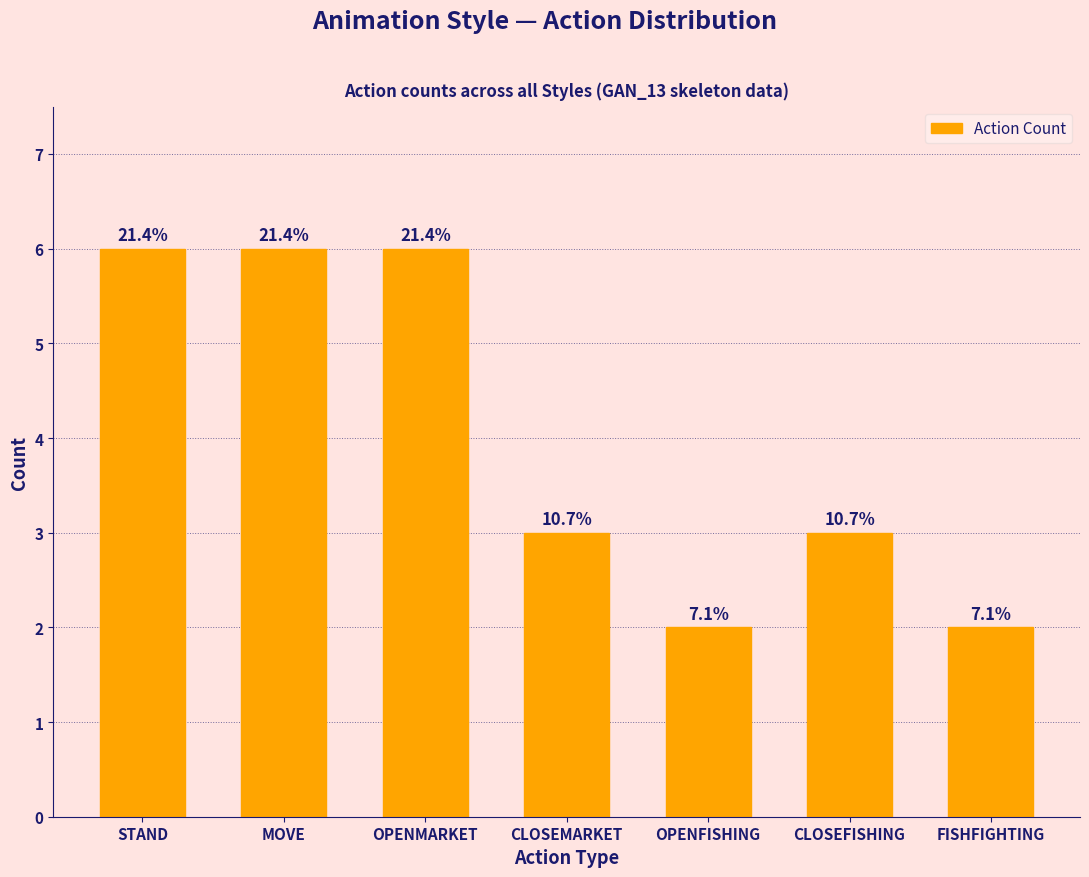

Are the bars horizontal?

No